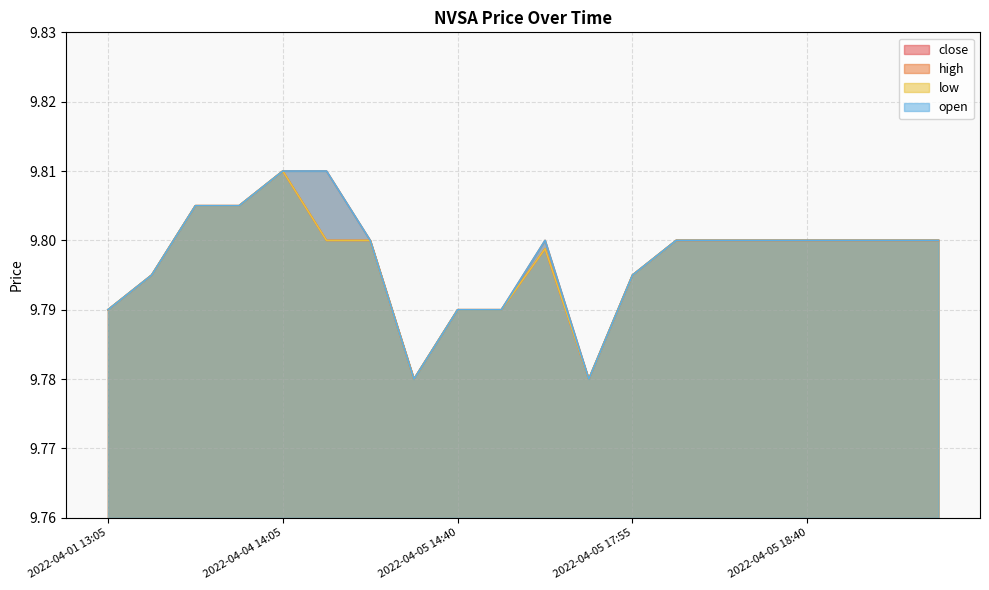

At how many categories does at least one series exceed 9?

20